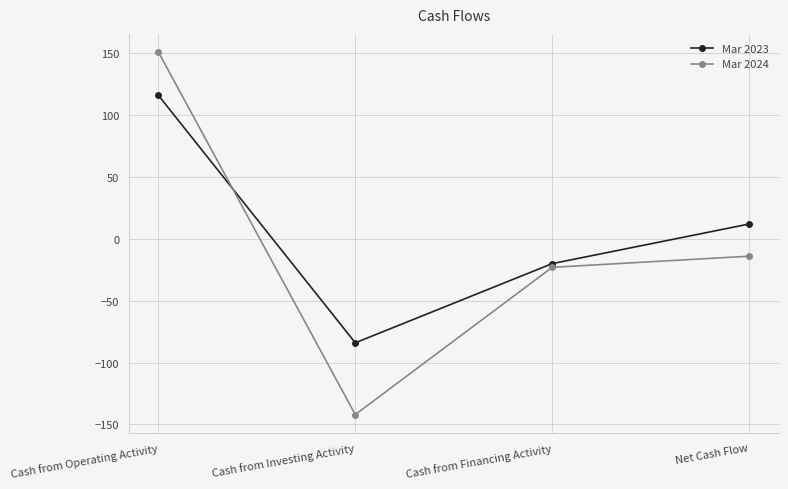

What is the smallest value displayed?

-142